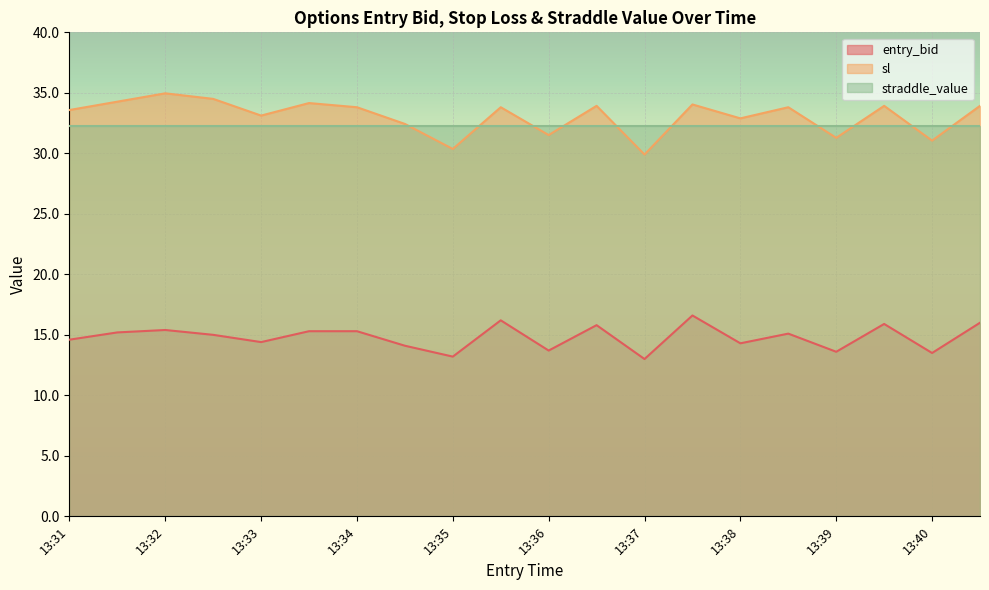

True or false: entry_bid and sl cross at least once.

False